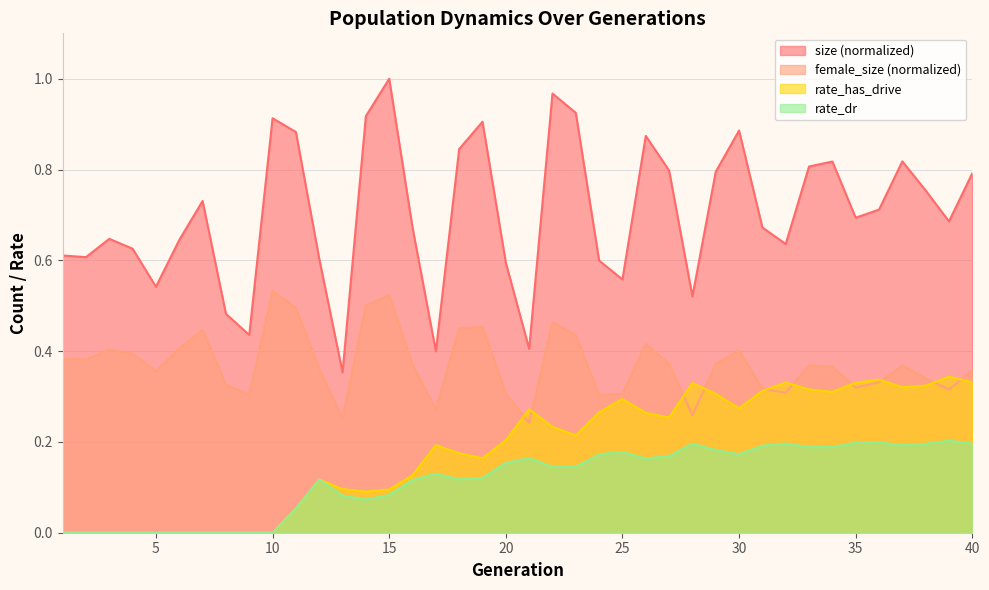

Does the chart have visible grid lines?

Yes